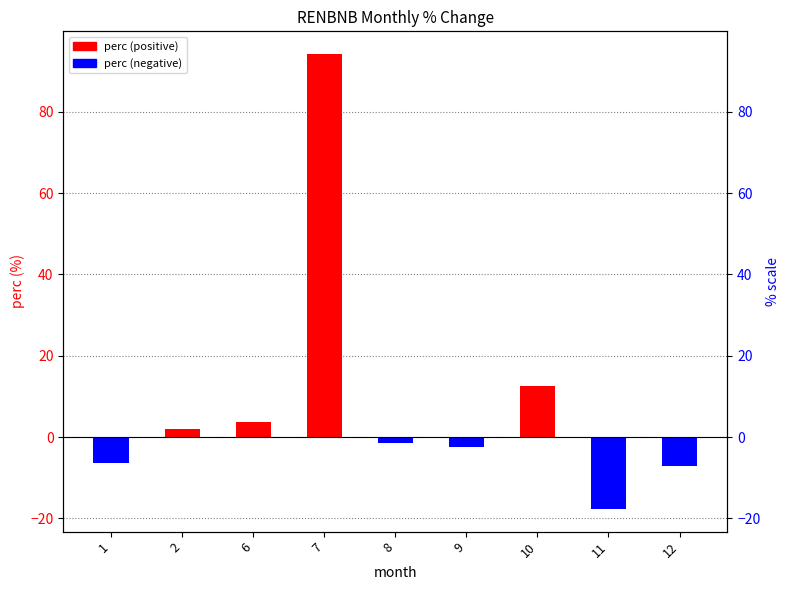

Are the bars grouped side by side (vs. stacked)?

No